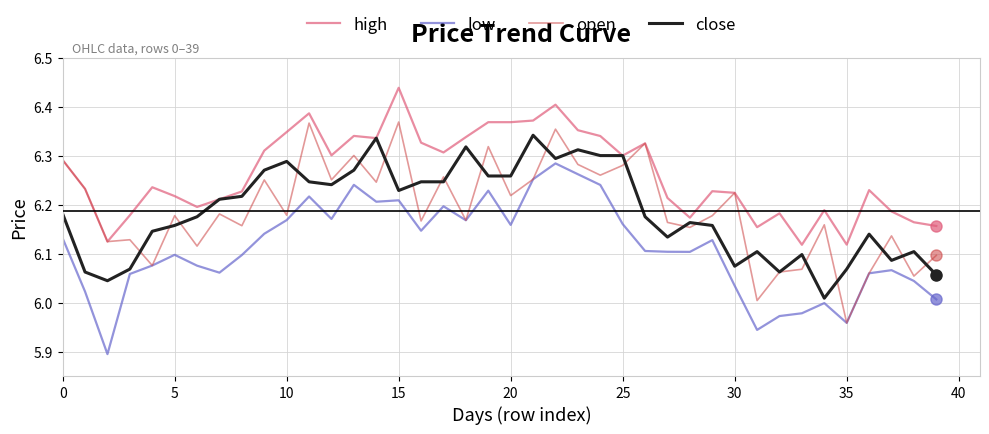

True or false: high and low cross at least once.

False